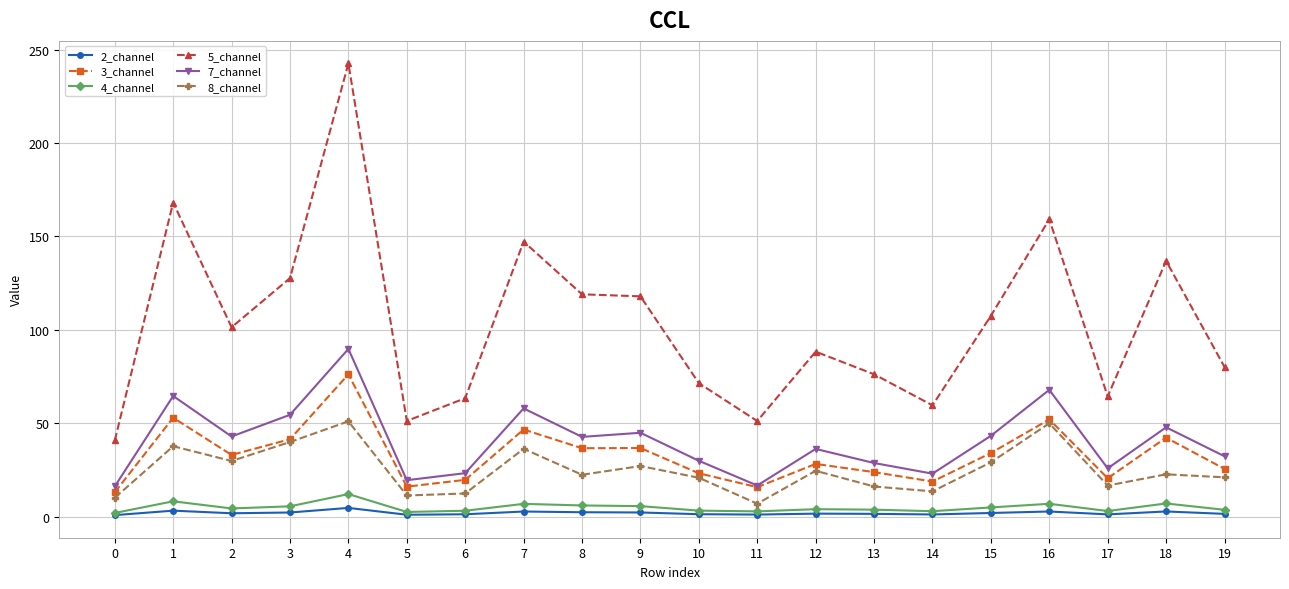

Is the value of 5_channel at 0 greater than the value of 8_channel at 0?

Yes